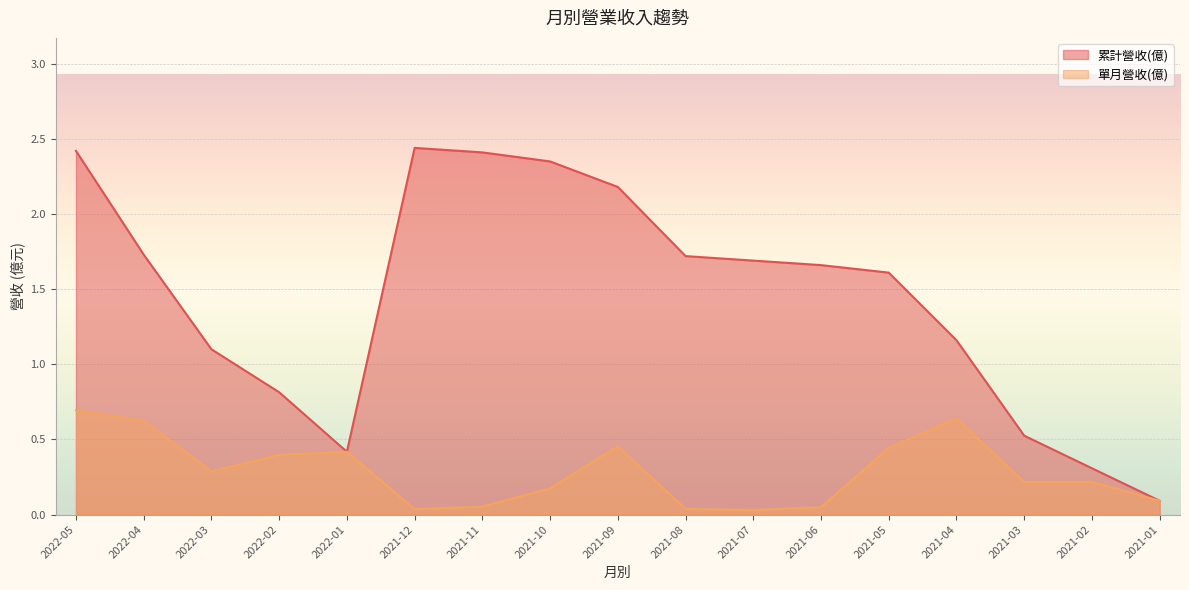

What is the approximate value of 累計營收(億) at 2021-09?

2.2